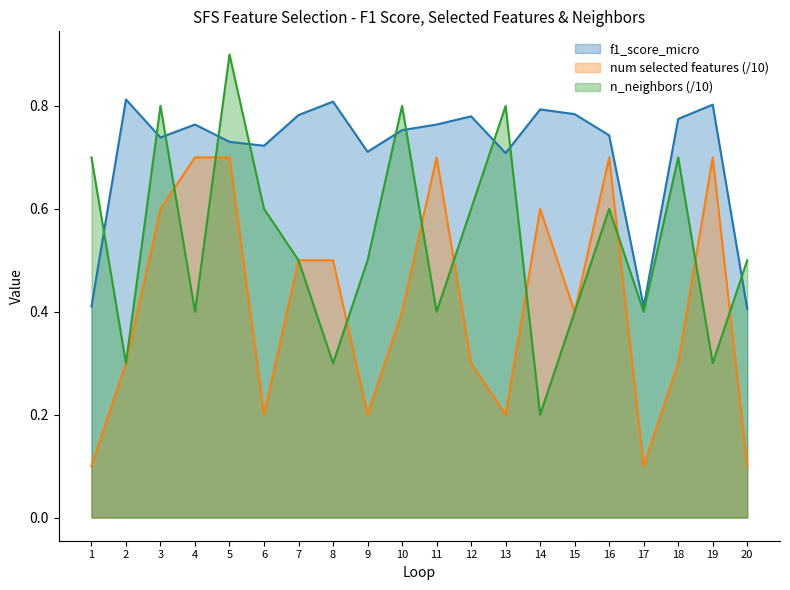

How many series are shown in this chart?

3